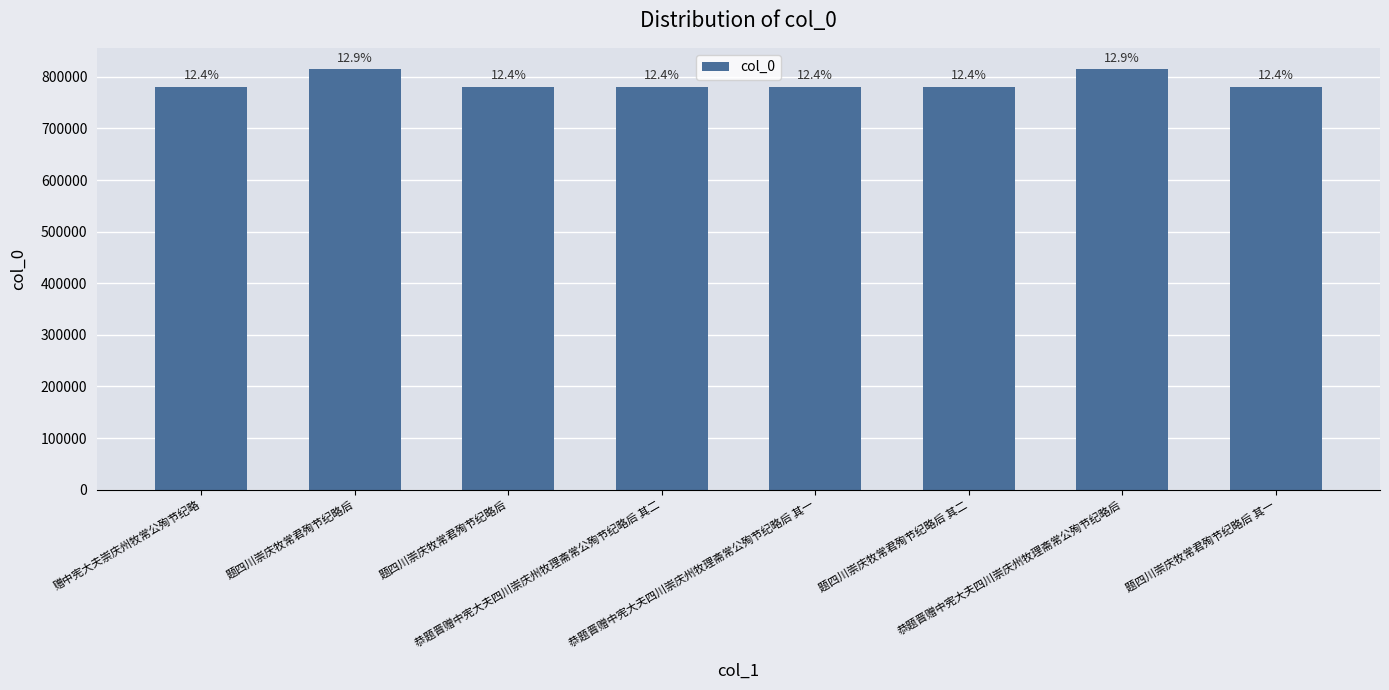

How many bars are there in total?

8